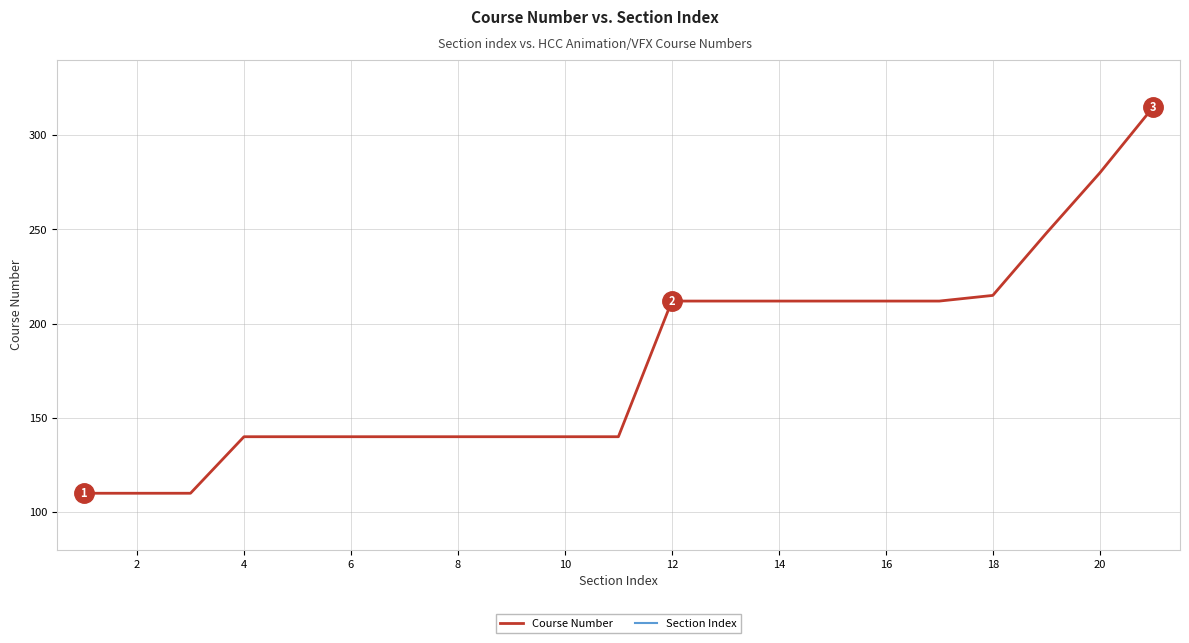

True or false: Course Number and Section Index intersect in this chart.

False